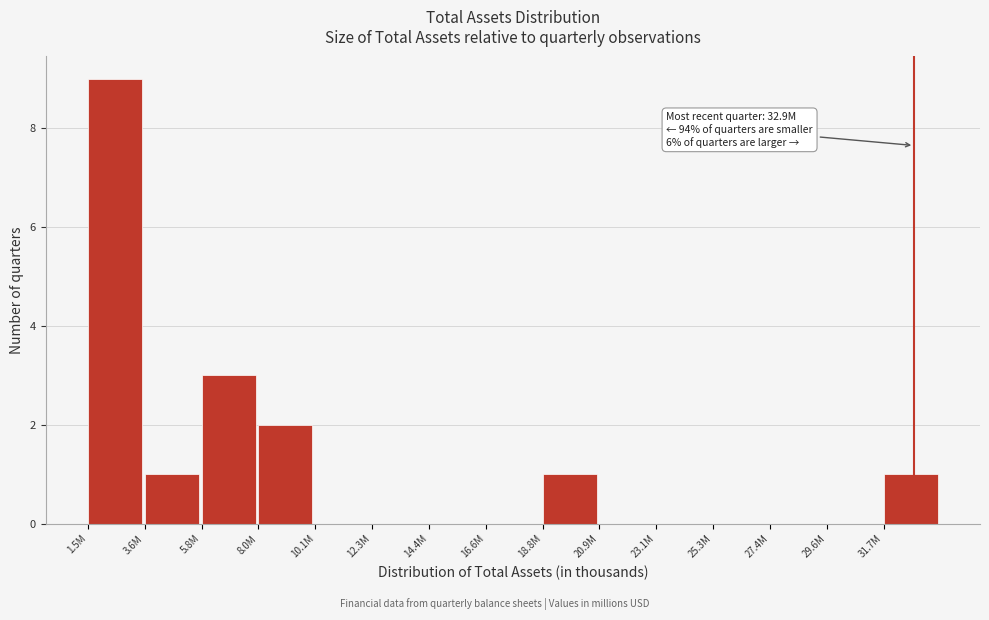

Reading left to right, transcribe all the data shown in this chart.

1.5M=9	3.6M=1	5.8M=3	8.0M=2	10.1M=0	12.3M=0	14.4M=0	16.6M=0	18.8M=1	20.9M=0	23.1M=0	25.3M=0	27.4M=0	29.6M=0	31.7M=1